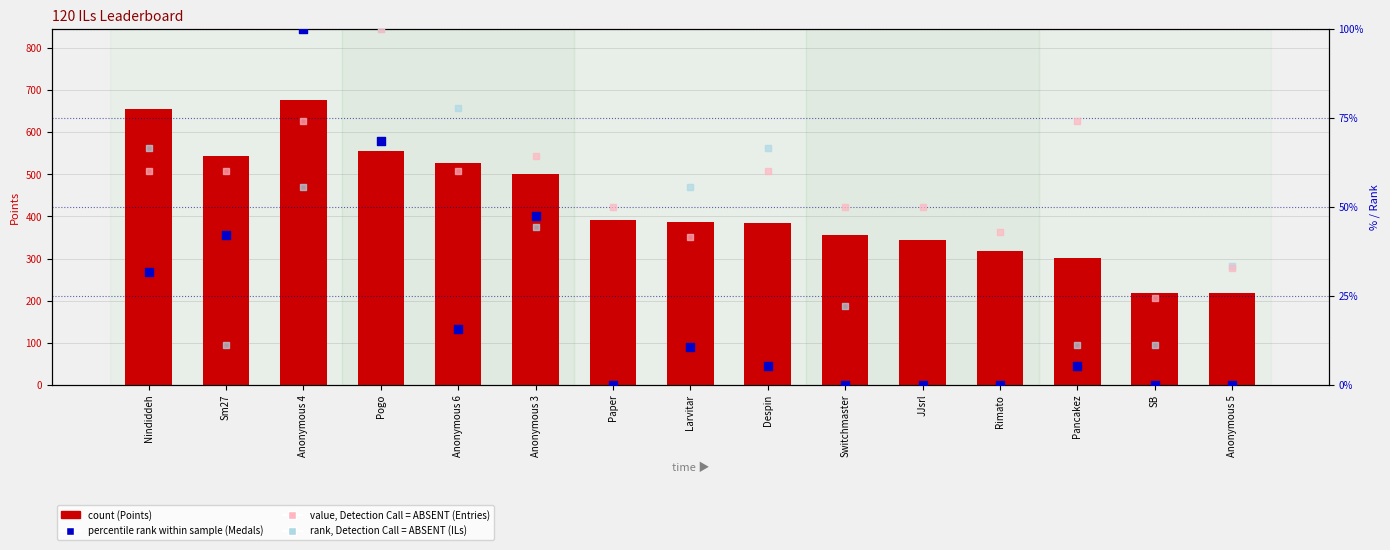

Which series has the widest spread of Y values?

Points (count)